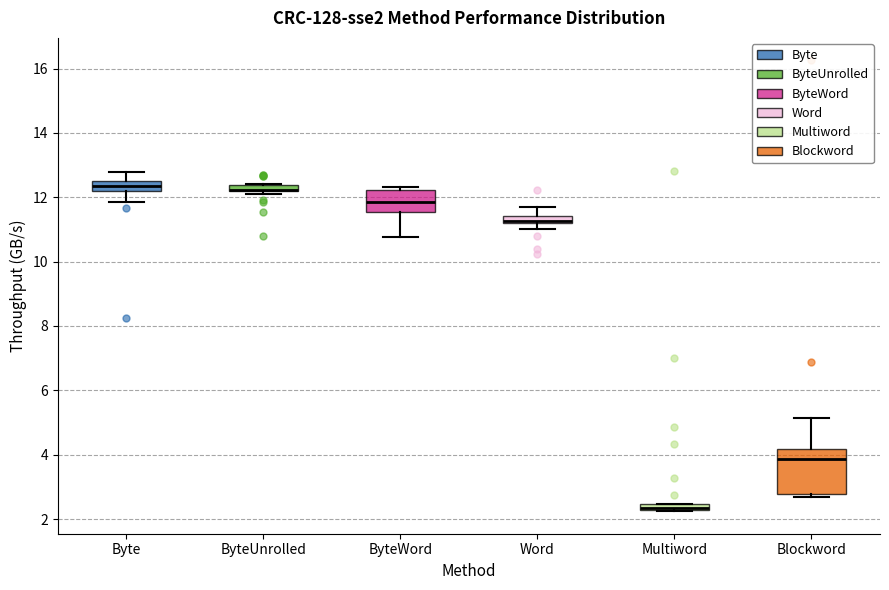

Where is the lower edge of the box for ByteWord on the y-axis? The values are not printed on the chart, so give them approximately, as read against the axis.

11.6